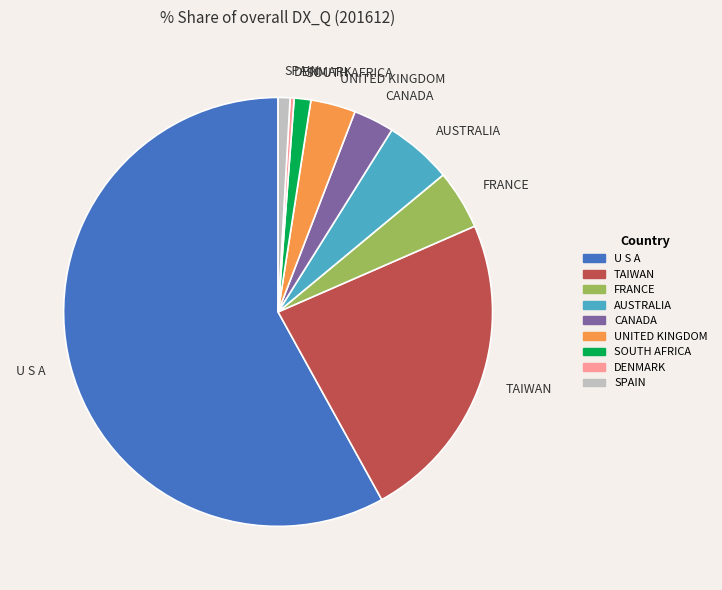

How many slices are in this pie chart?

9